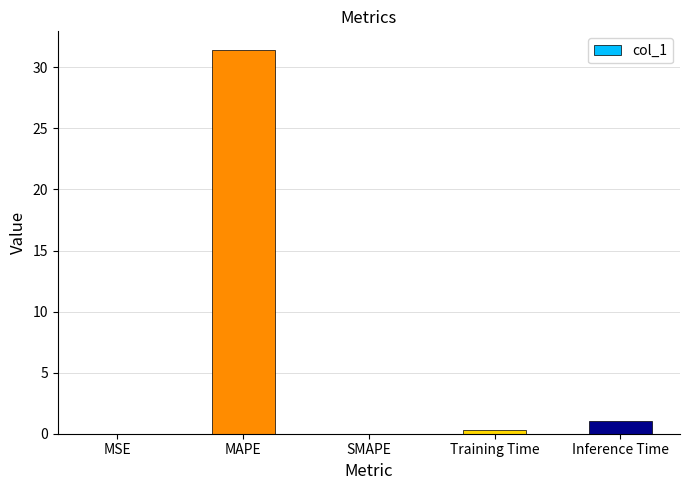

What is the sum of all values?

32.7